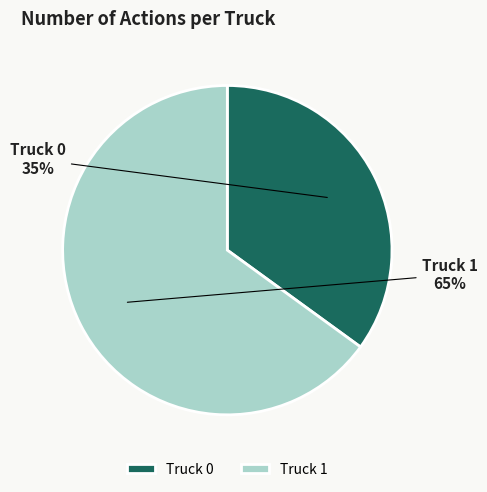

Combined, do Truck 0 and Truck 1 account for over 50%?

Yes